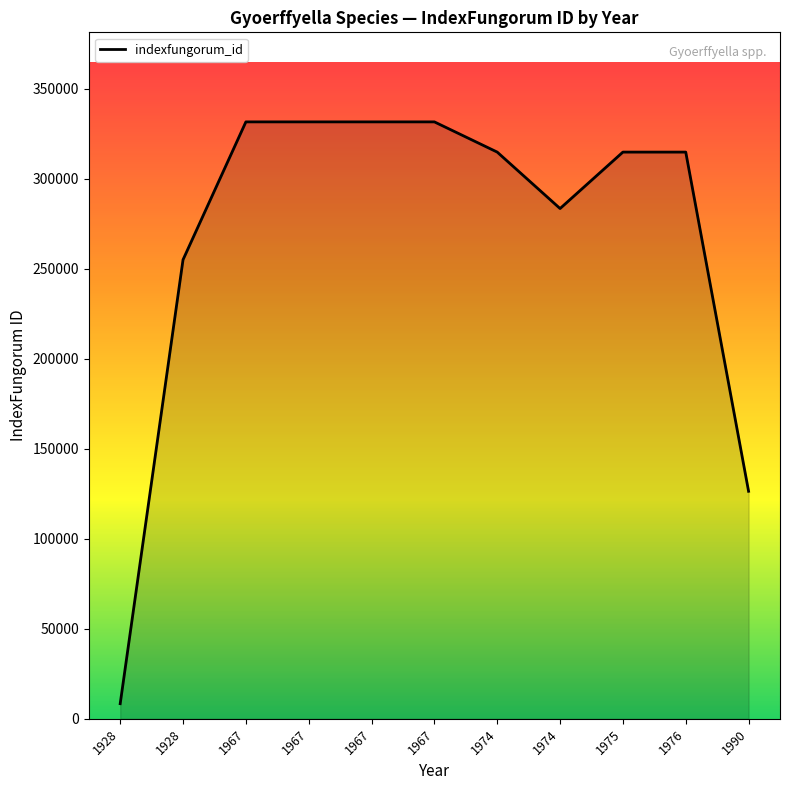

Where is the first local maximum?

1967